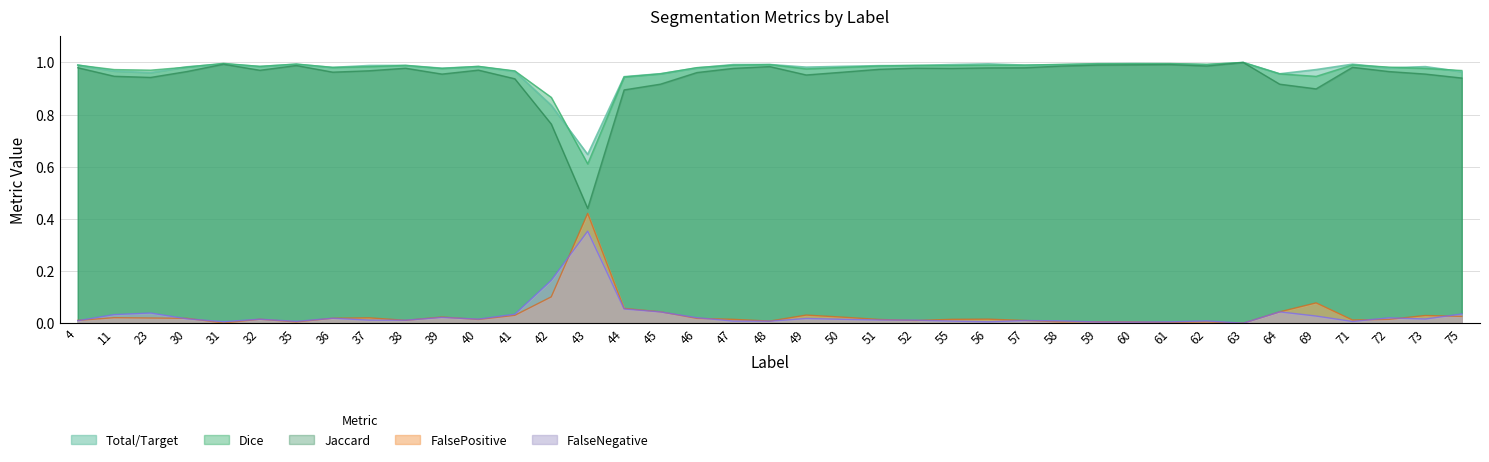

At which label does Jaccard reach its minimum?

43